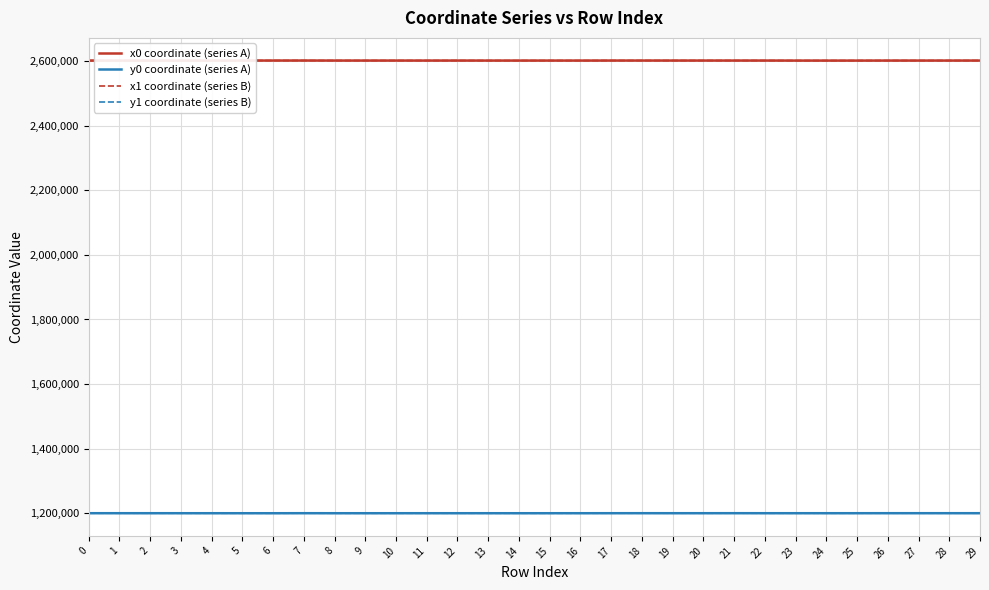

What is the greatest value displayed?

2601617.4